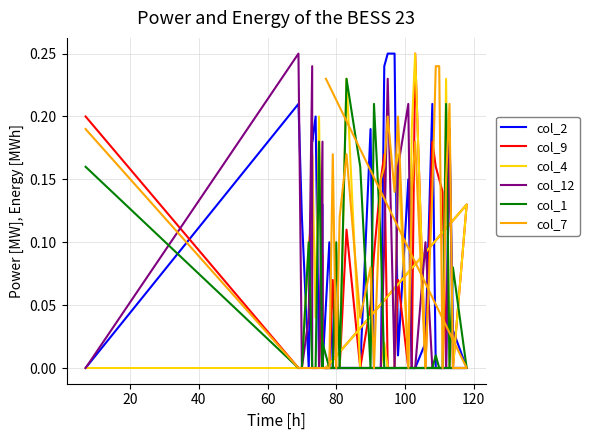

Between 12 and 20, which is larger?

20